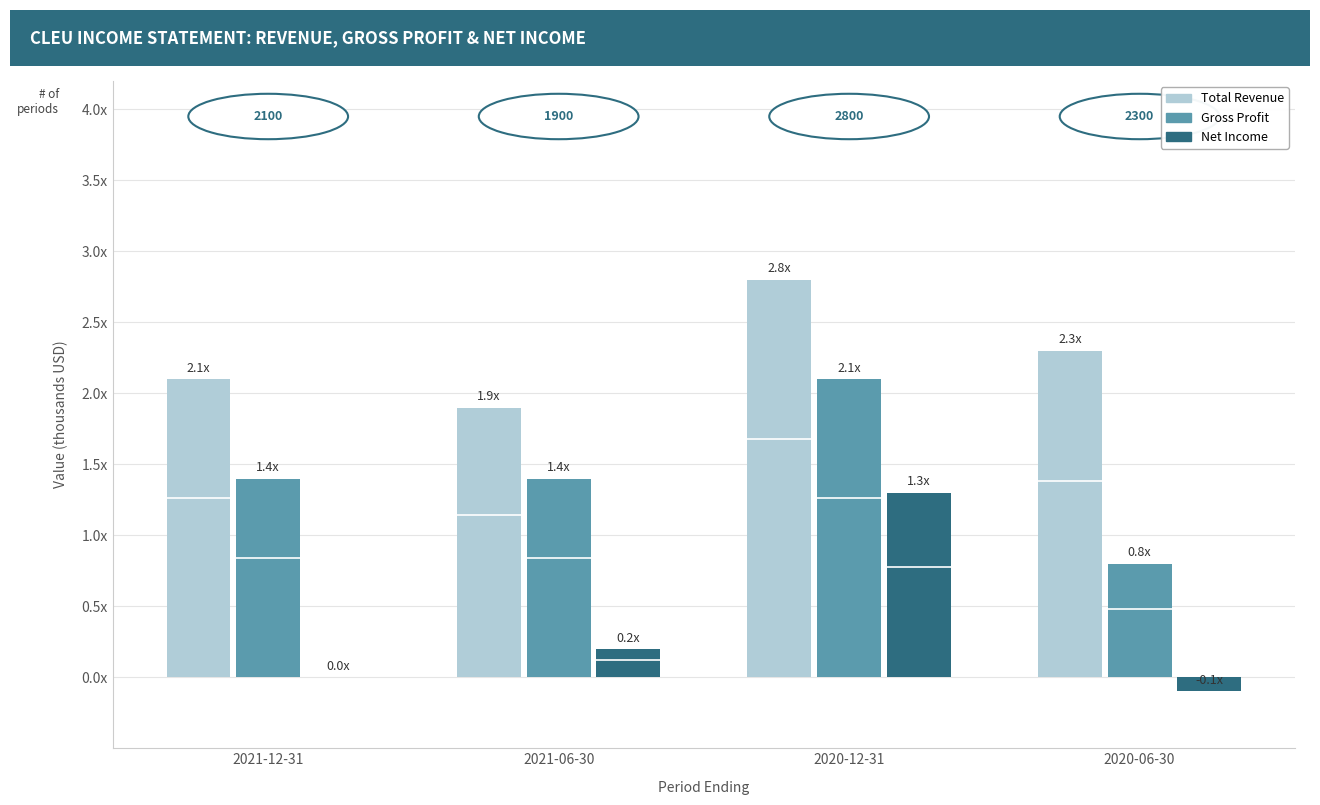

At which label does Gross Profit reach its peak?

2020-12-31